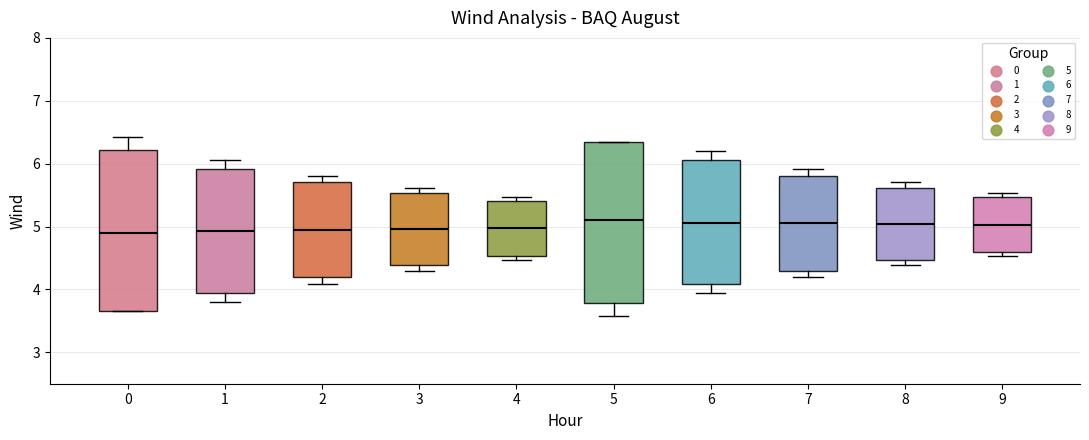

Reading left to right, transcribe this box plot: for each box, give where its median line is, the range the box spans, and where its two whiskers end, as read against the y-axis. The values are not printed on the chart, so give them approximately, as read against the axis.

0: median 4.9, box 3.7 to 6.2, whiskers 3.7 to 6.4
1: median 4.9, box 3.9 to 5.9, whiskers 3.8 to 6.1
2: median 5.0, box 4.2 to 5.7, whiskers 4.1 to 5.8
3: median 5.0, box 4.4 to 5.5, whiskers 4.3 to 5.6
4: median 5.0, box 4.5 to 5.4, whiskers 4.5 (just below the box's lower edge) to 5.5
5: median 5.1, box 3.8 to 6.3, whiskers 3.6 to 6.3
6: median 5.1, box 4.1 to 6.1, whiskers 3.9 to 6.2
7: median 5.0, box 4.3 to 5.8, whiskers 4.2 to 5.9
8: median 5.0, box 4.5 to 5.6, whiskers 4.4 to 5.7
9: median 5.0, box 4.6 to 5.5, whiskers 4.5 to 5.5 (just above the box's upper edge)